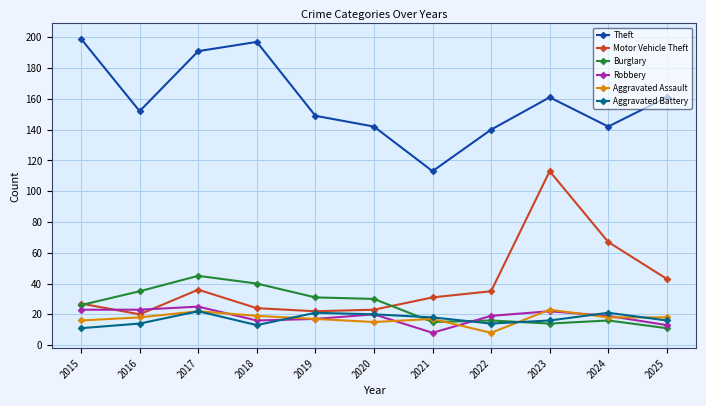

Is the value of Aggravated Battery at 2019 greater than the value of Theft at 2019?

No